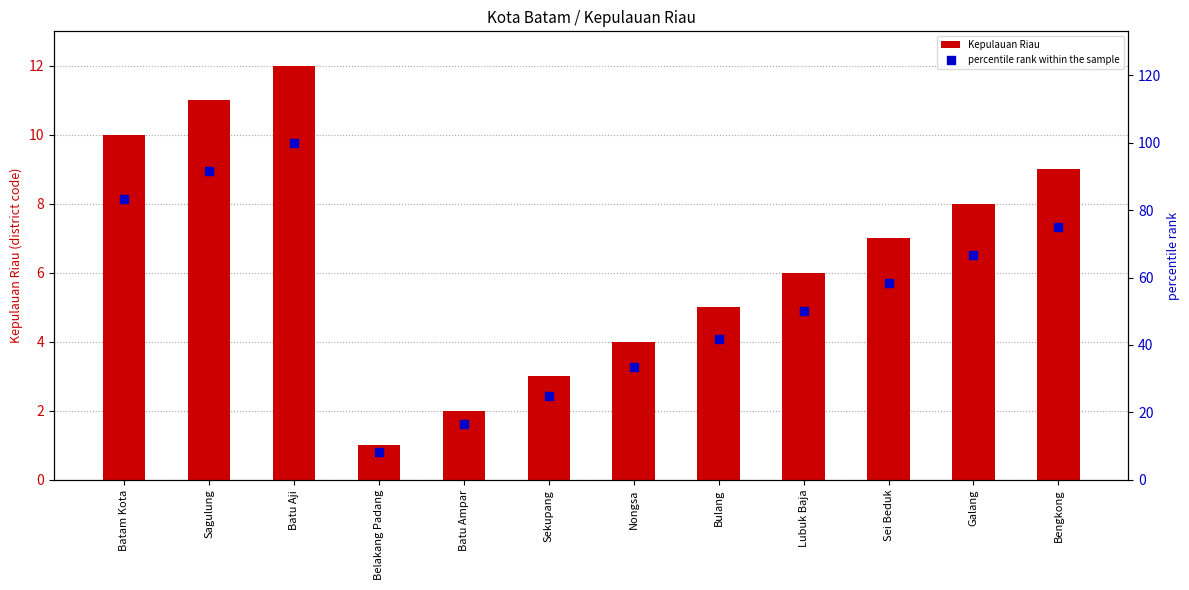

Which series reaches the minimum Y coordinate?

Kepulauan Riau